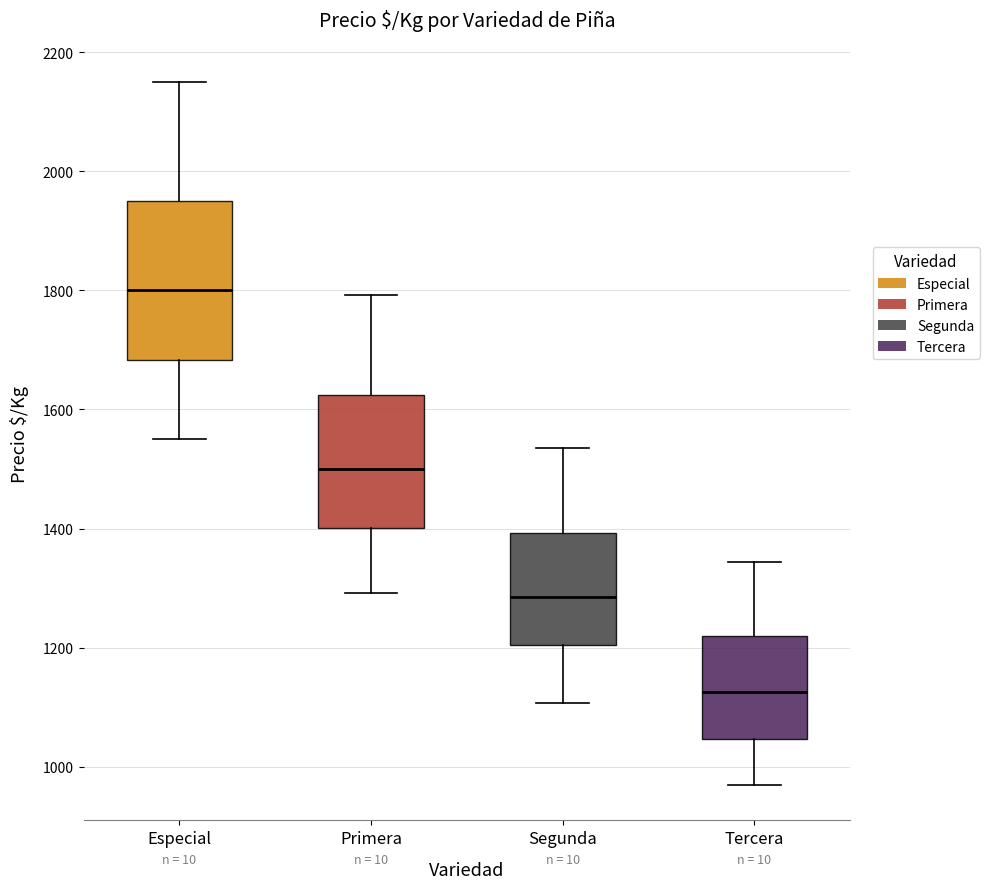

Reading left to right, read every box against the y-axis: the position of its median line, the range the box covers, and the ends of its whiskers. The values are not printed on the chart, so give them approximately, as read against the axis.

Especial: median 1800, box 1680 to 1960, whiskers 1560 to 2160
Primera: median 1500, box 1400 to 1620, whiskers 1300 to 1800
Segunda: median 1280, box 1200 to 1400, whiskers 1100 to 1540
Tercera: median 1120, box 1040 to 1220, whiskers 960 to 1340